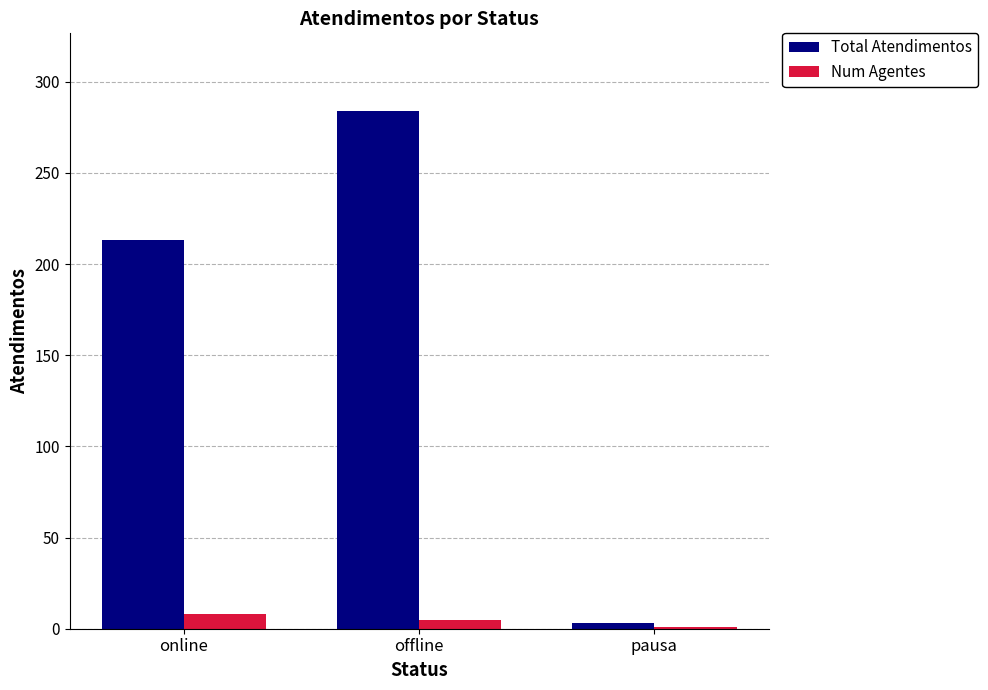

What is the difference between the maximum and minimum values in the Total Atendimentos series?

281